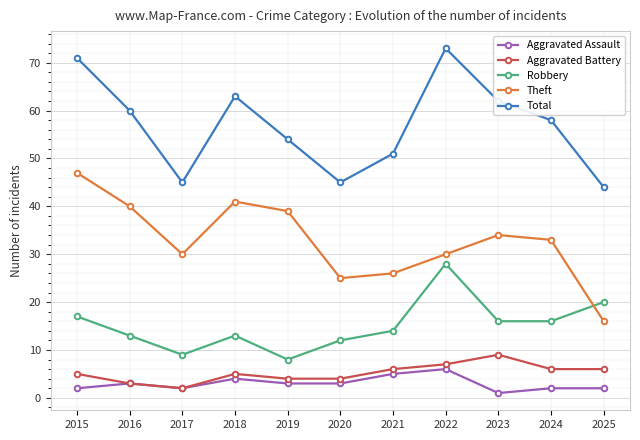

What is the difference between the highest and lowest values at 2015?

69